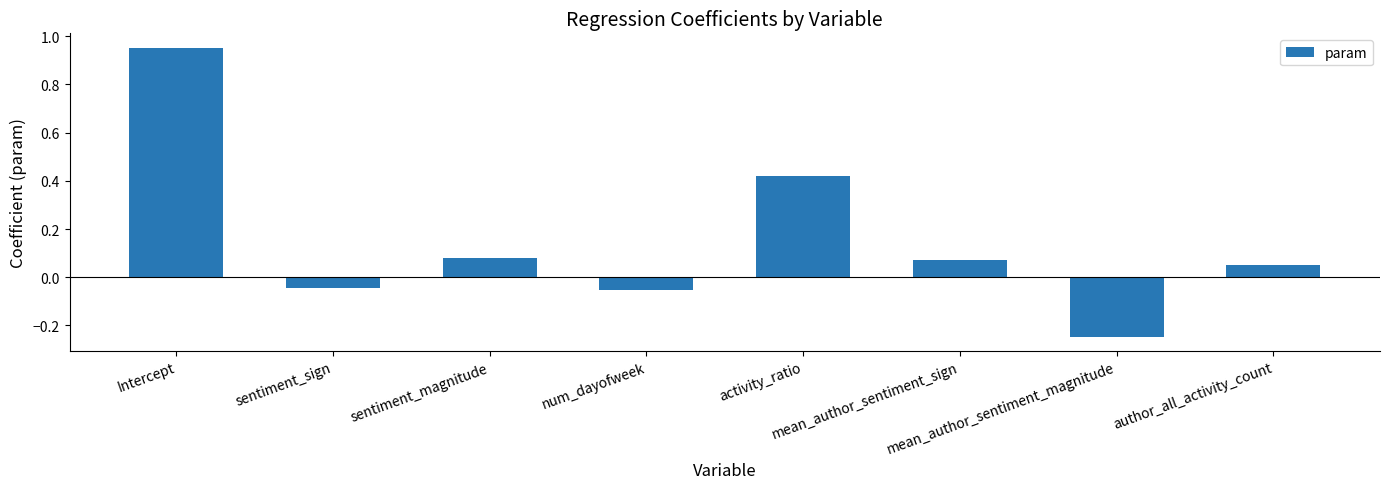

What is the sum of all values?

1.2